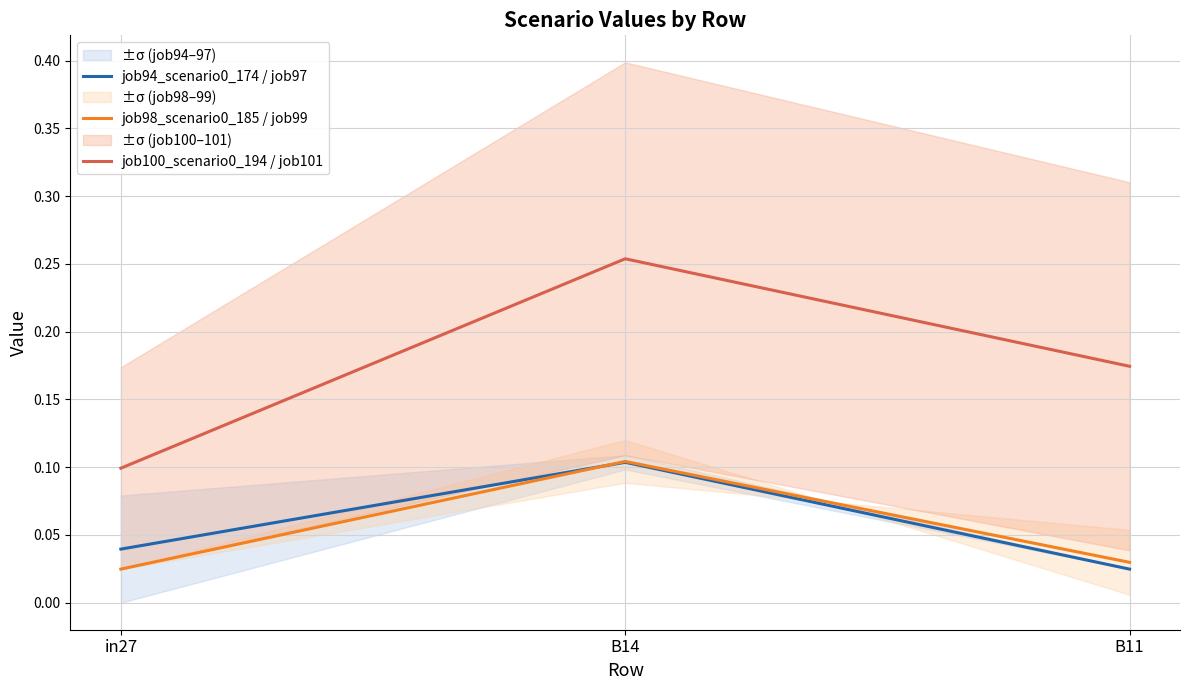

Between B11 and in27, which is larger?

in27